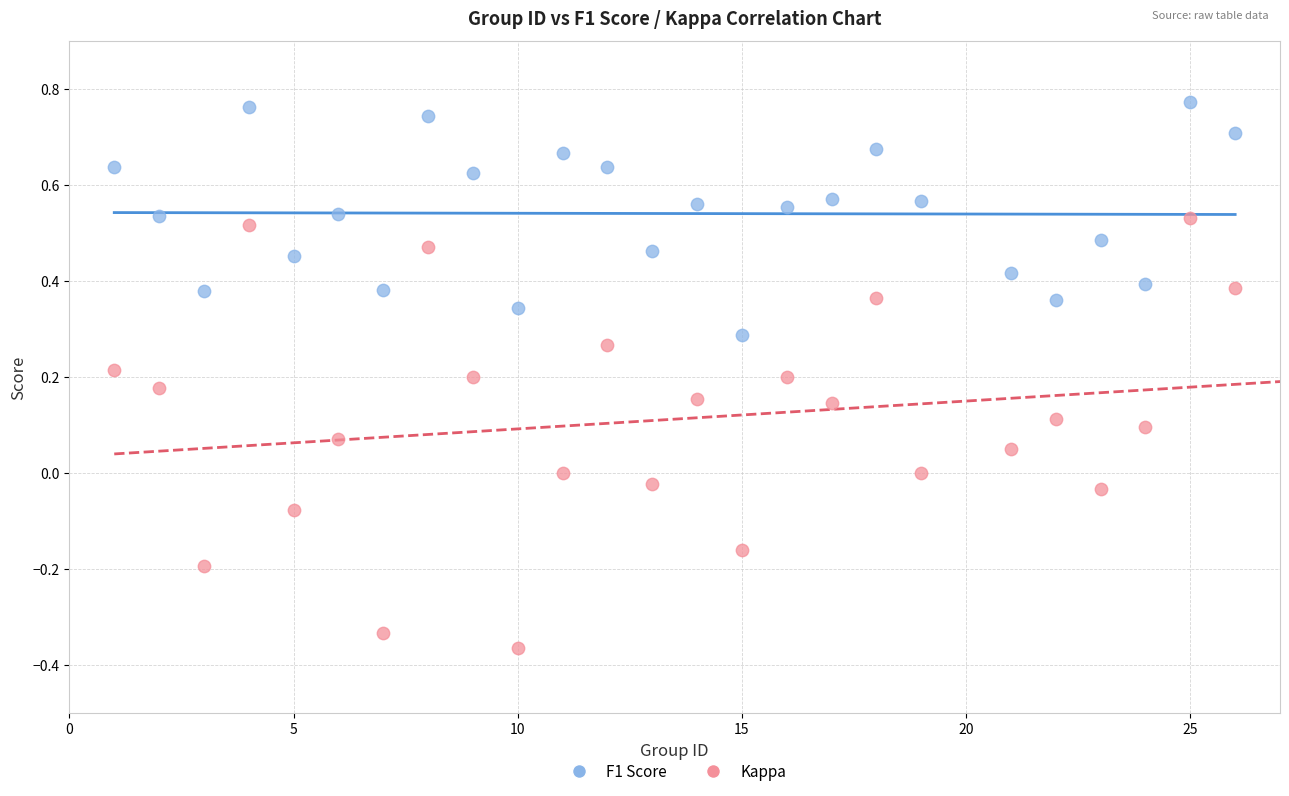

What are all the series names shown in the legend?

F1 Score, Kappa